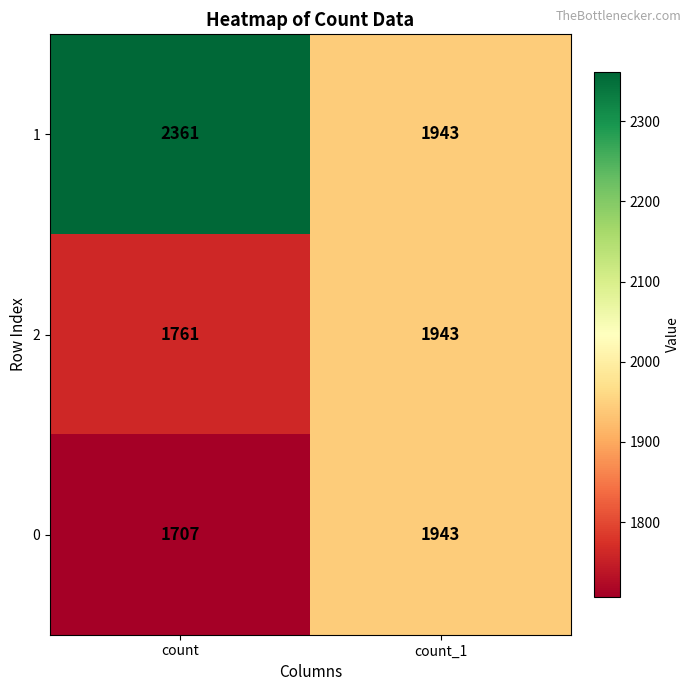

At count, list the series in order from largest to smallest.

1, 2, 0